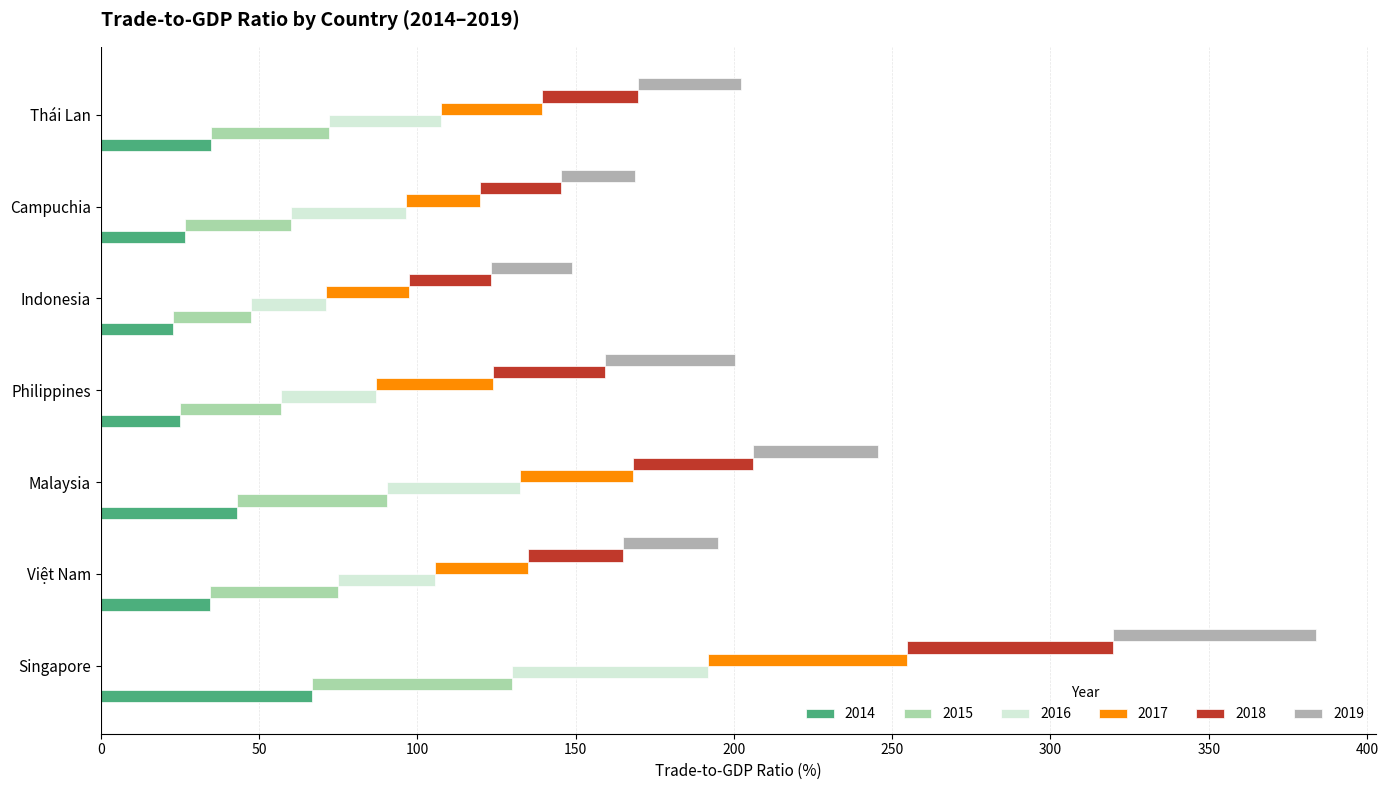

Is it true that 2014 equals 22.8 at Indonesia?

True